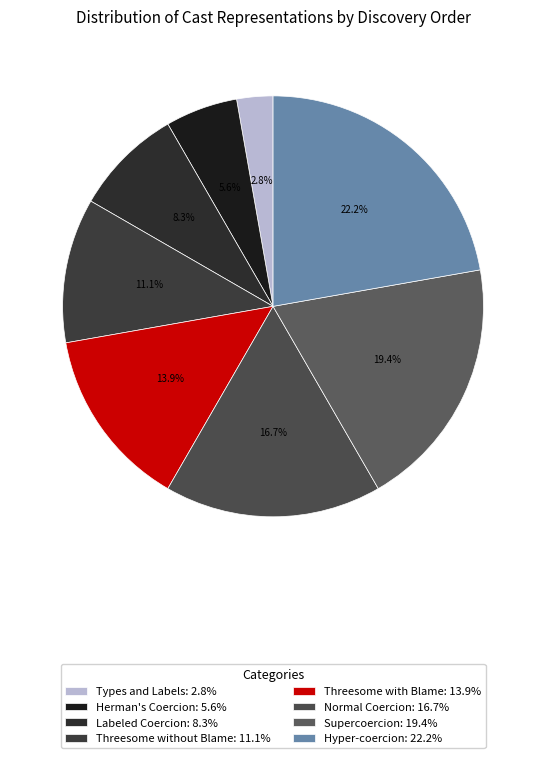

True or false: Supercoercion accounts for 29% of the total.

False